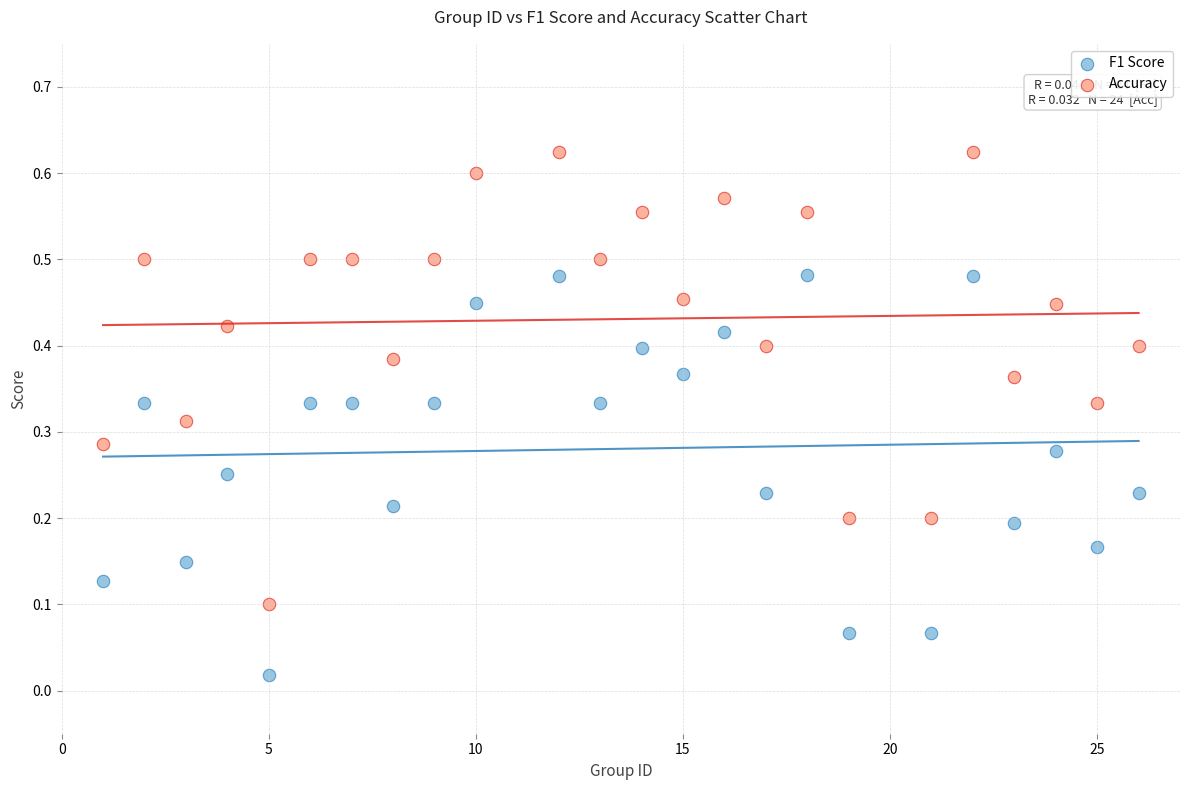

Which series contains the lowest Y value?

F1 Score